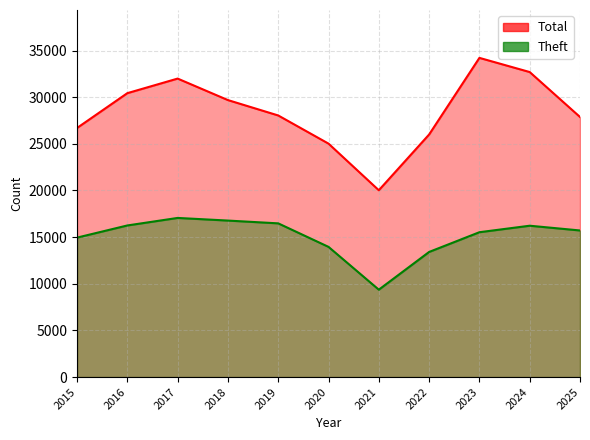

Where does the Theft series first go above 15714?

2016